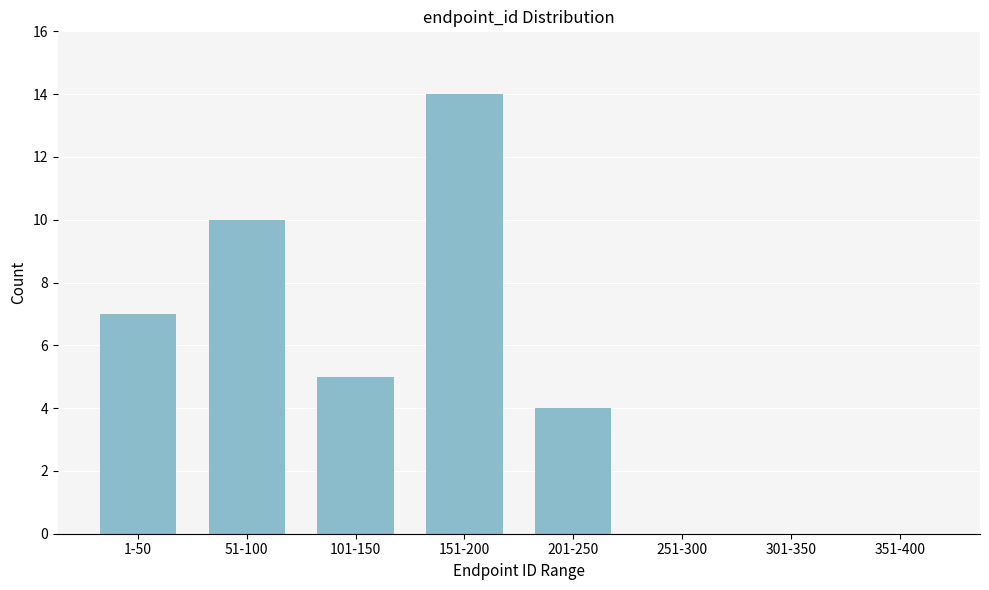

Reading left to right, what are all the values shown in this chart?

1-50=7	51-100=10	101-150=5	151-200=14	201-250=4	251-300=0	301-350=0	351-400=0